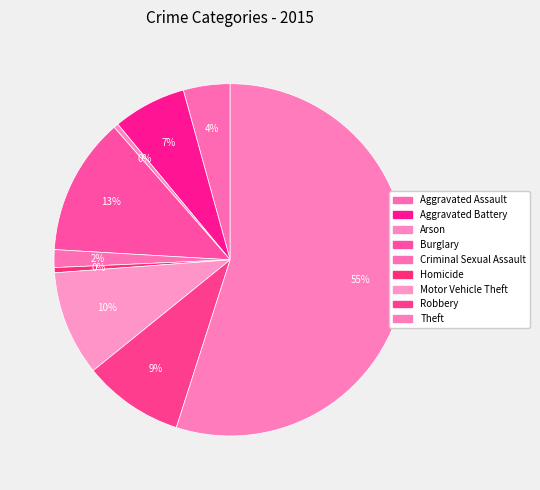

Is it true that Aggravated Assault is 4% of the pie?

True